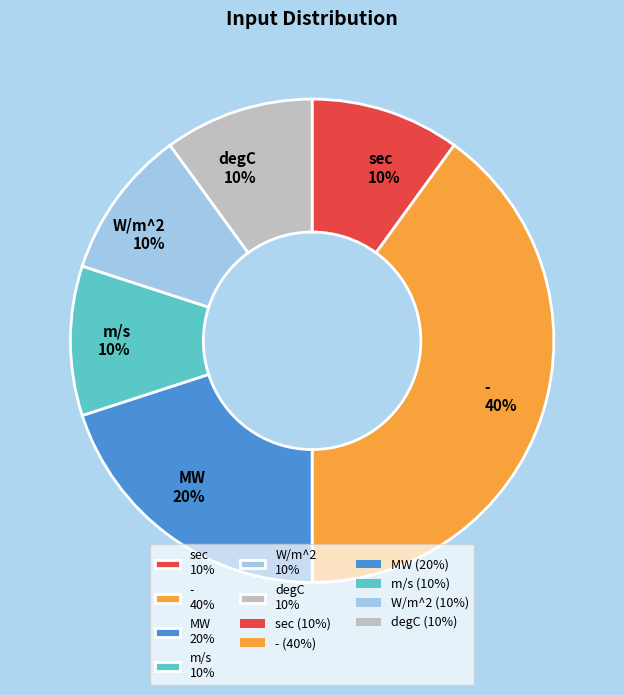

To the nearest percent, what is the average slice percentage?

17%